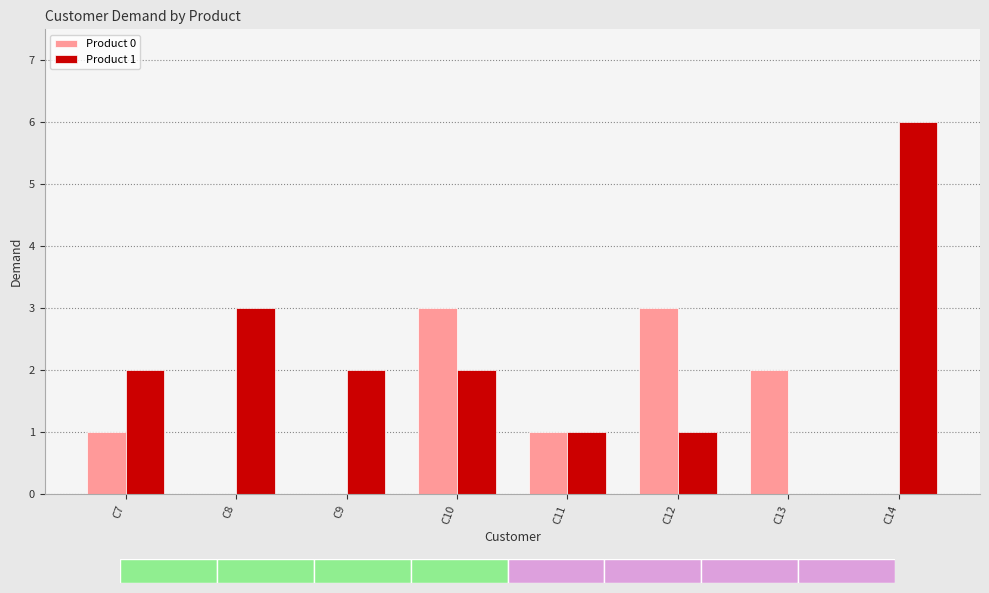

How many Product 1 values are between 1 and 3?

6